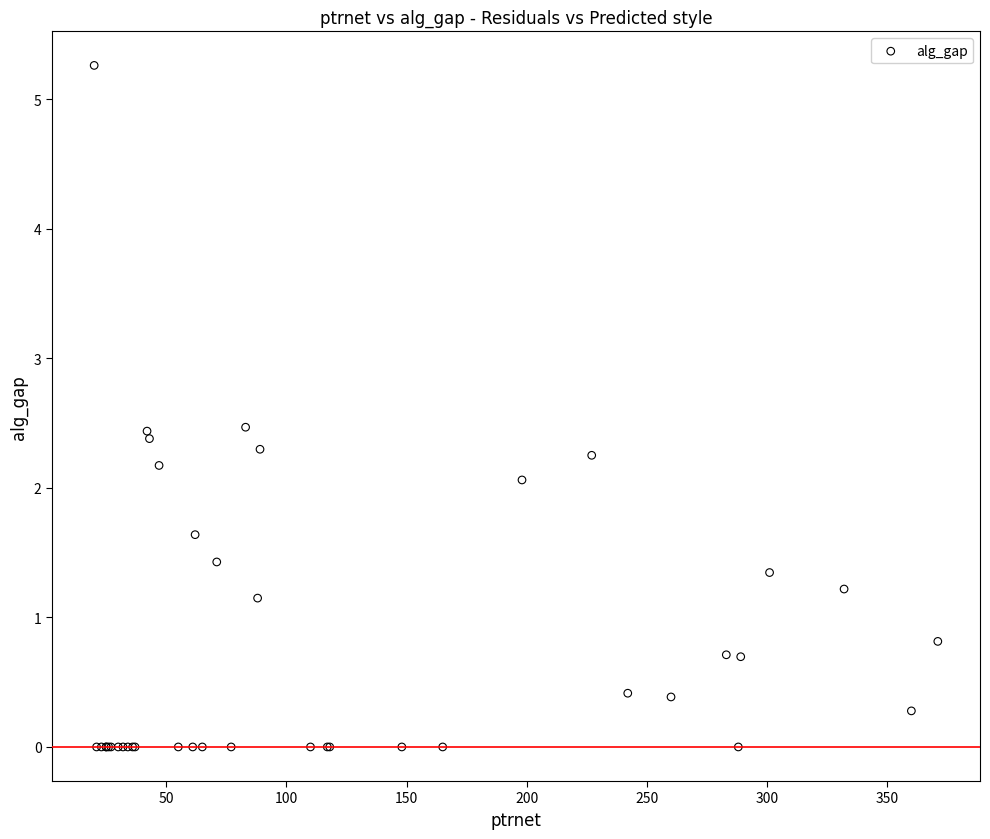

What Y value in the scatter plot is closest to 2?

2.1